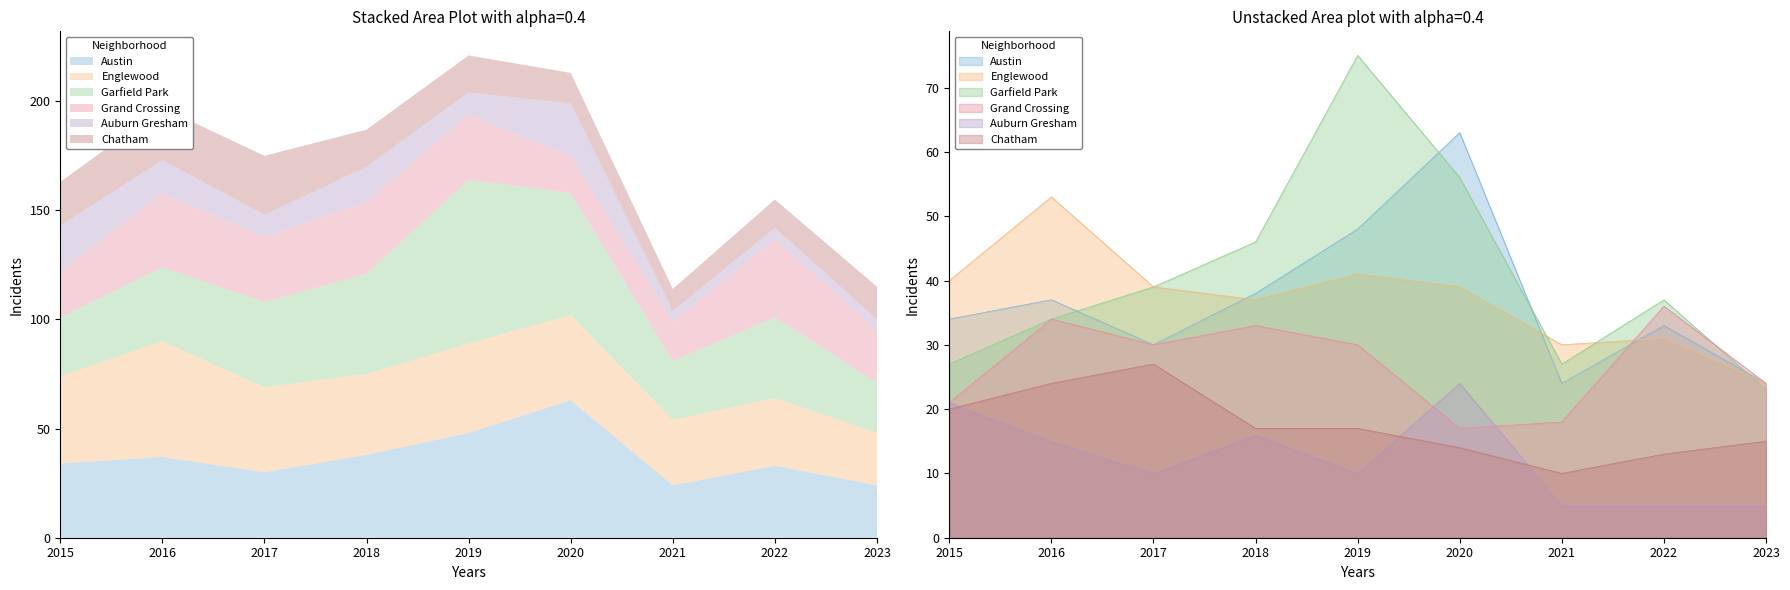

What is the sum of the Auburn Gresham values at 2016 and 2020?

39